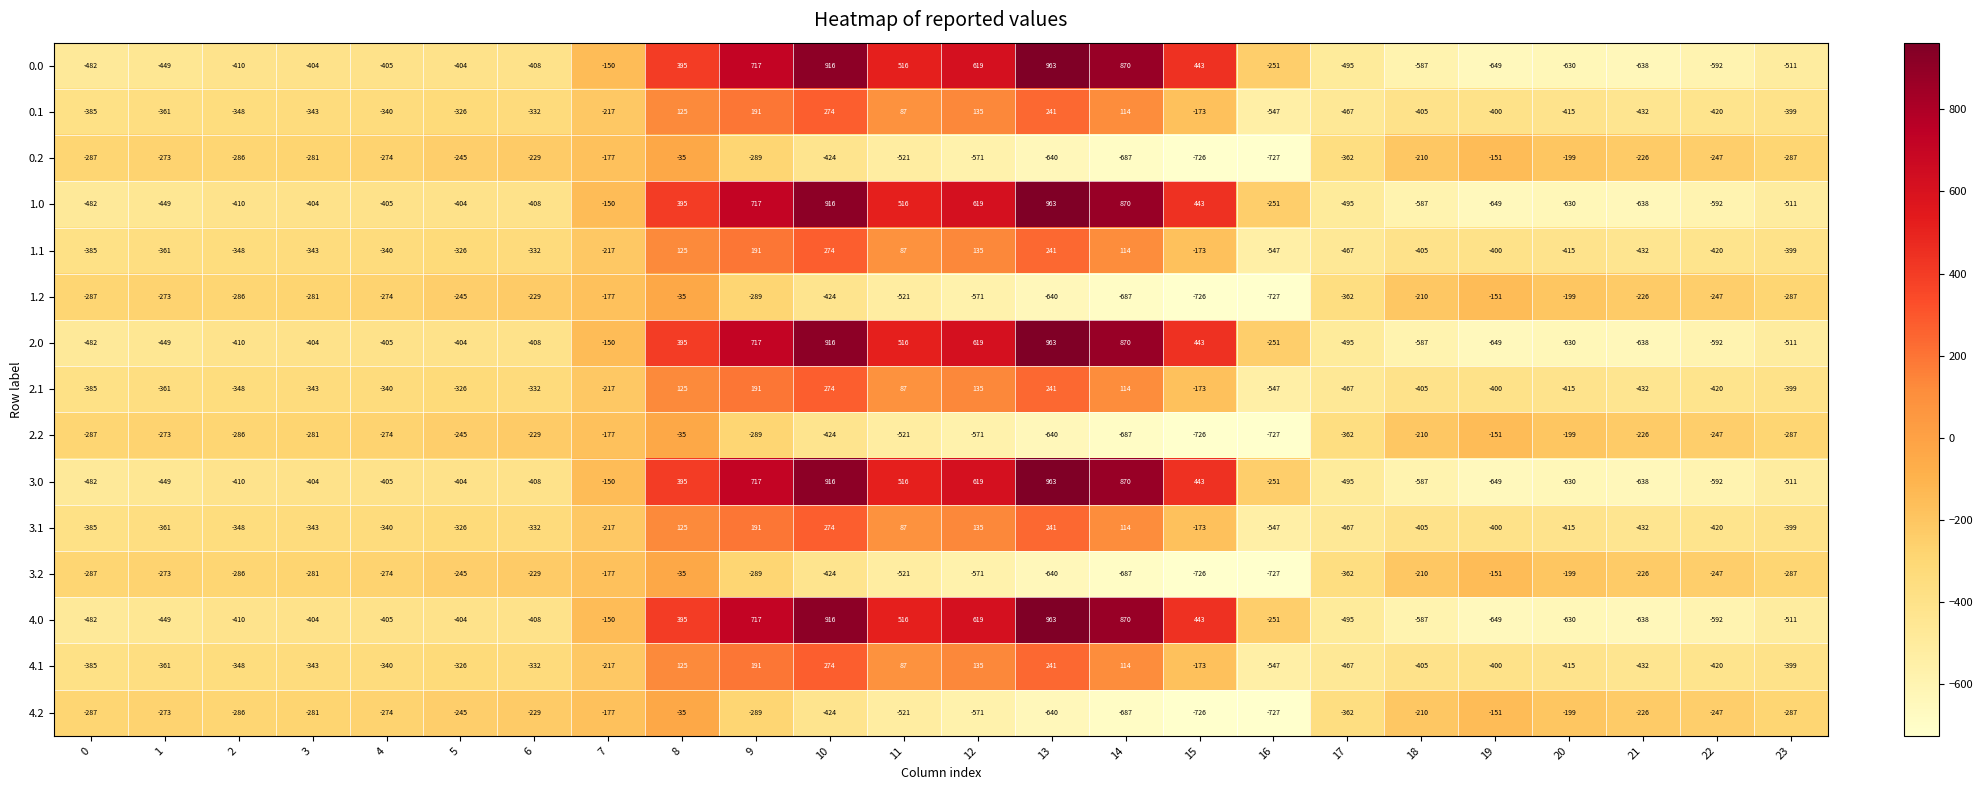

The 2.0 series shows 443 at 15. True or false?

True